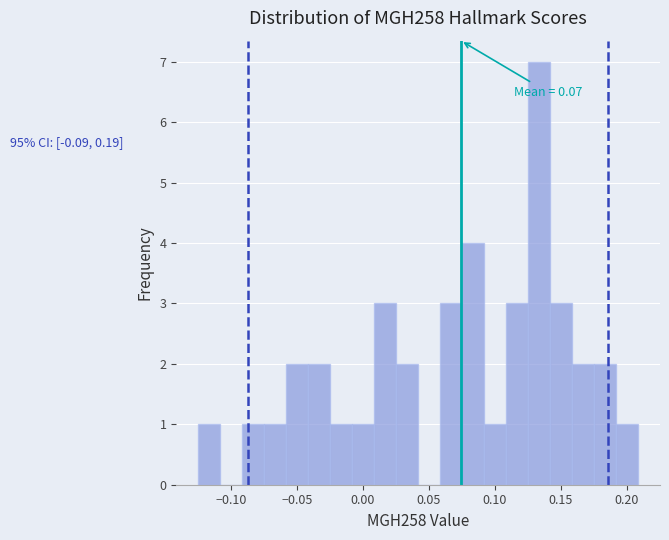

Read against the x-axis, roughly where is the centre of the tallest bar?

0.135